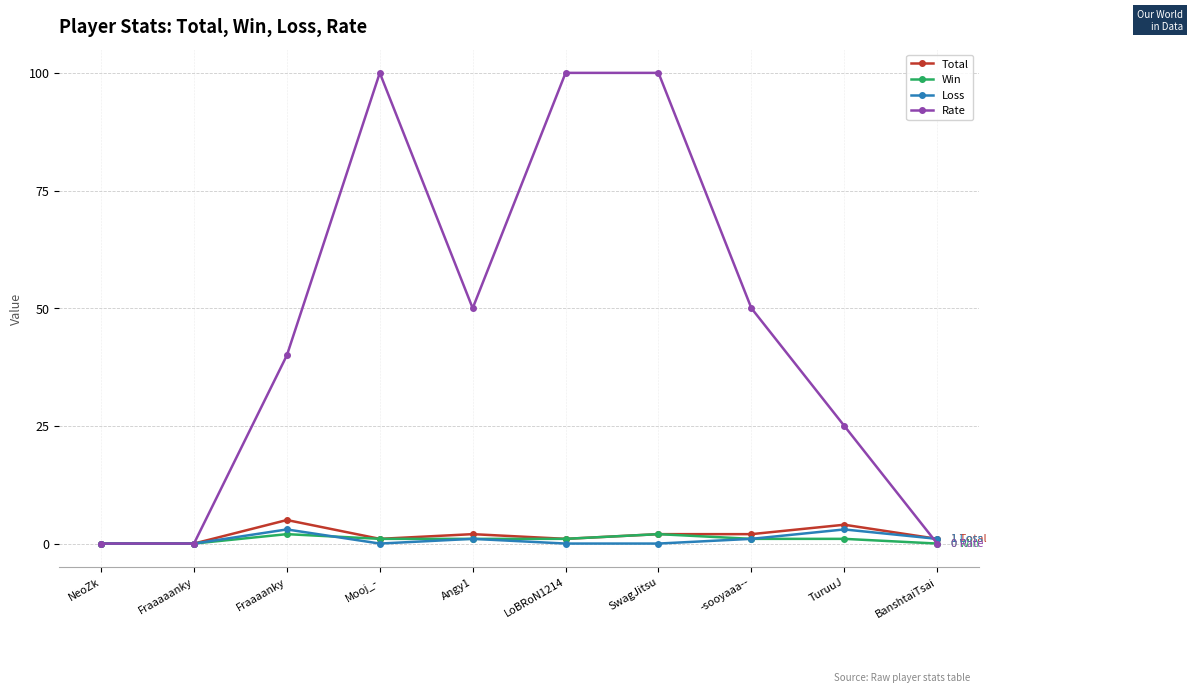

At how many categories does at least one series exceed 84?

3